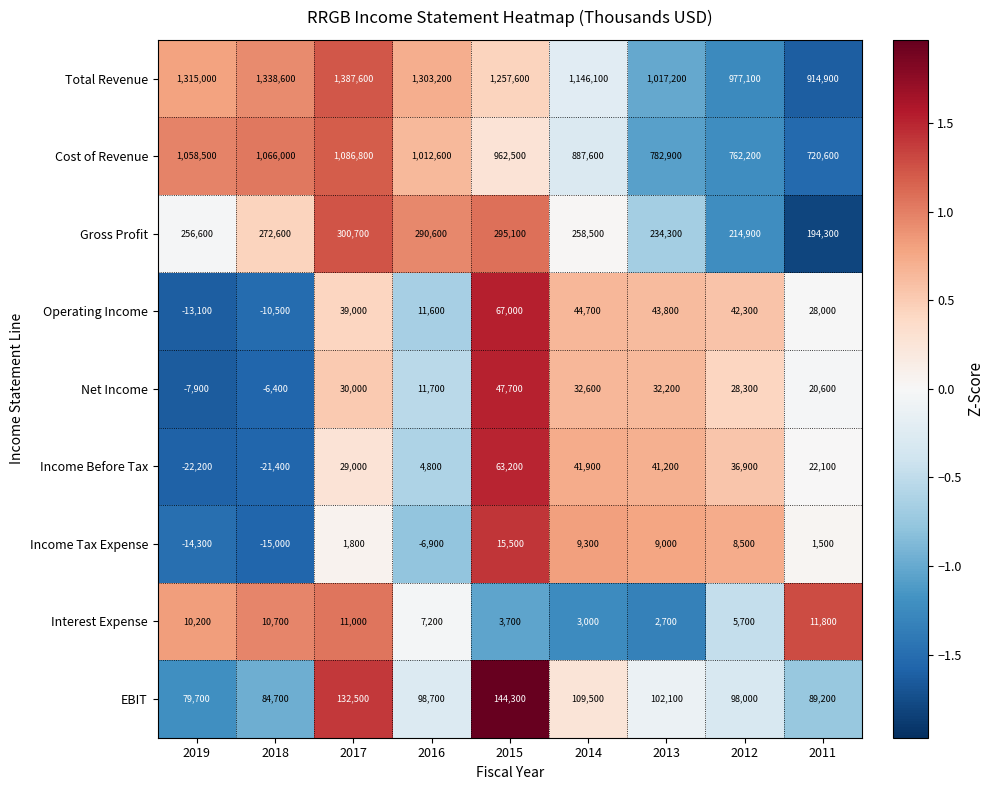

Between 2018 and 2016, which series saw the biggest shift?

Cost of Revenue